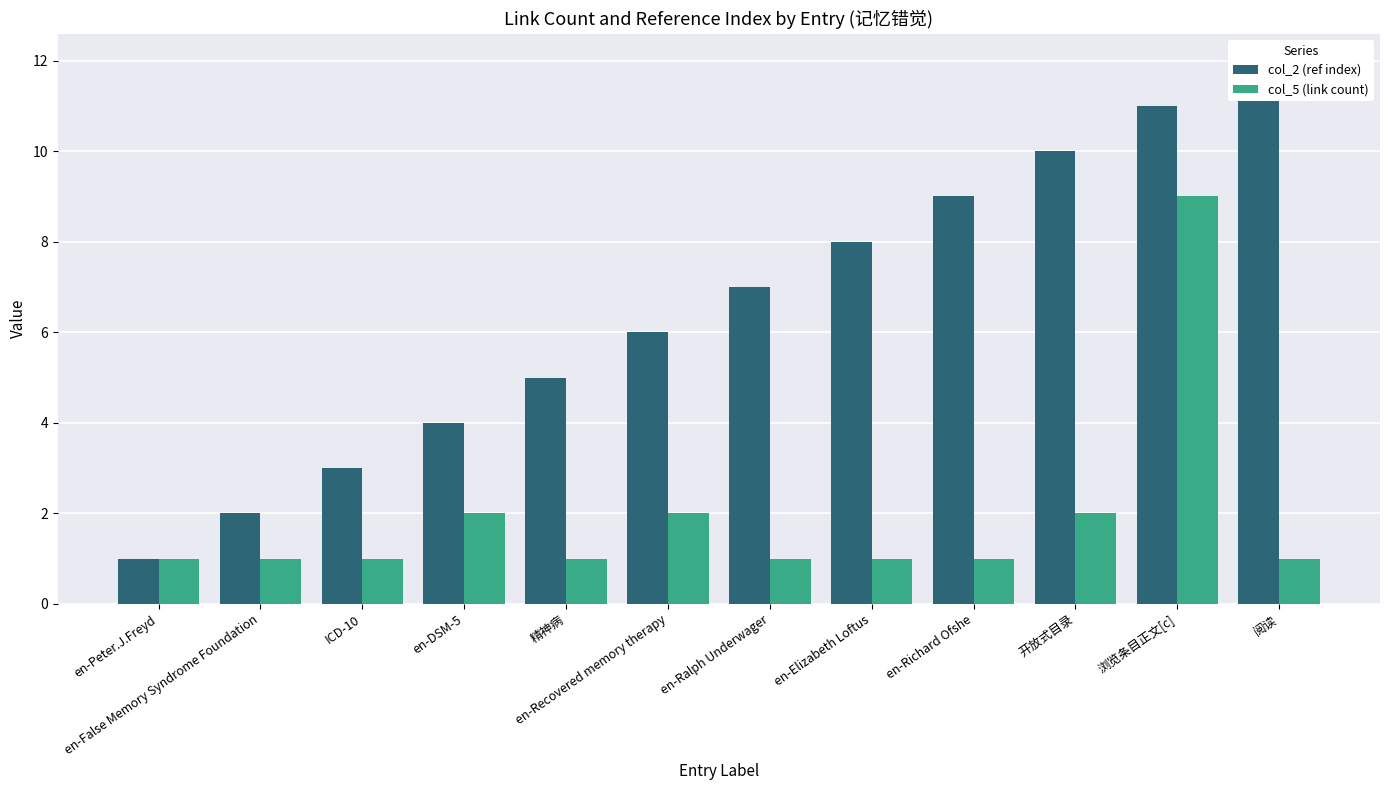

Is it true that col_2 (ref index) equals 3 at en-Recovered memory therapy?

False